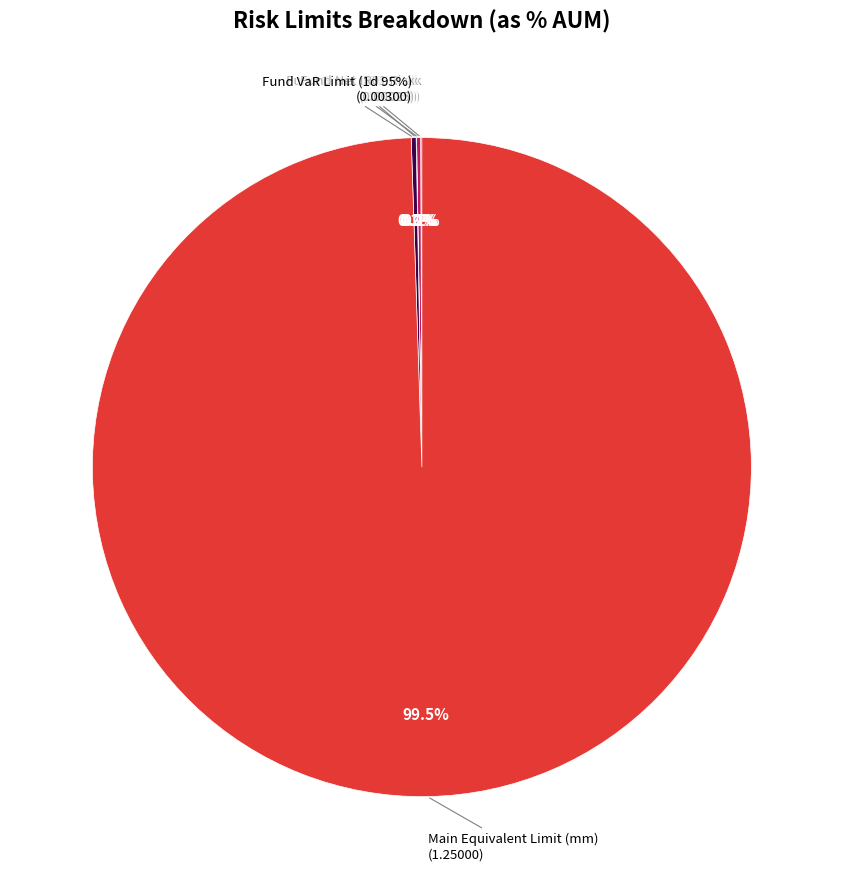

Combined, do Main Equivalent Limit (mm) and Fund VaR Limit (1d 95%) account for over 50%?

Yes